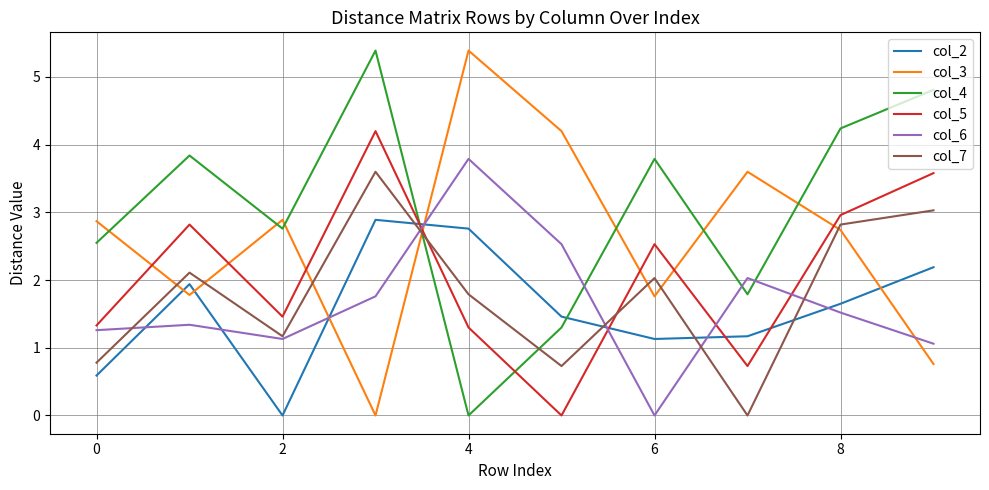

After their last crossing, which series has the higher values: col_2 or col_5?

col_5